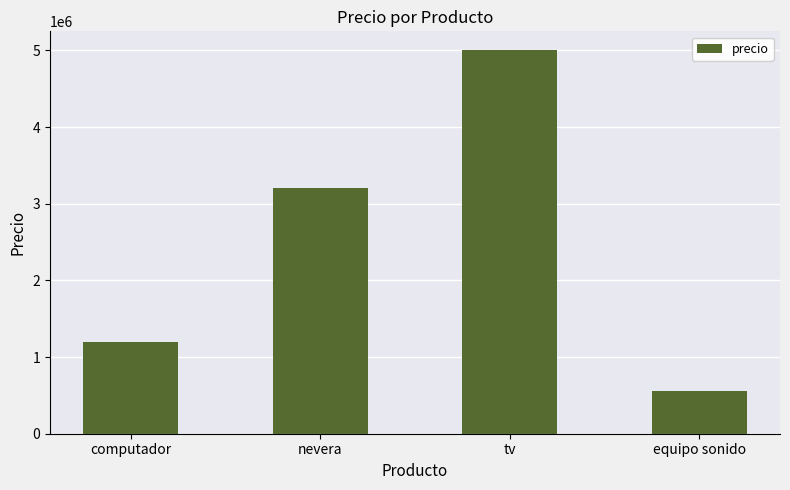

Which has a higher value, equipo sonido or nevera?

nevera